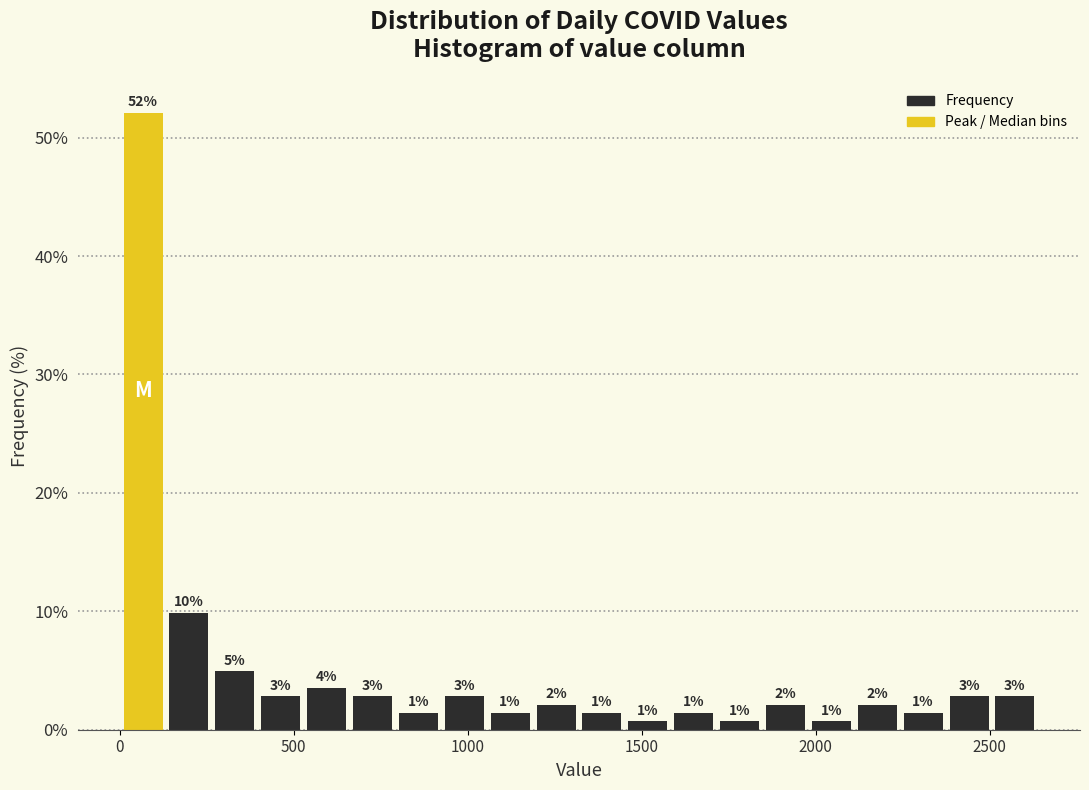

Around what value on the x-axis is the tallest bar? Give the approximate position of its centre, as read against the axis.

50